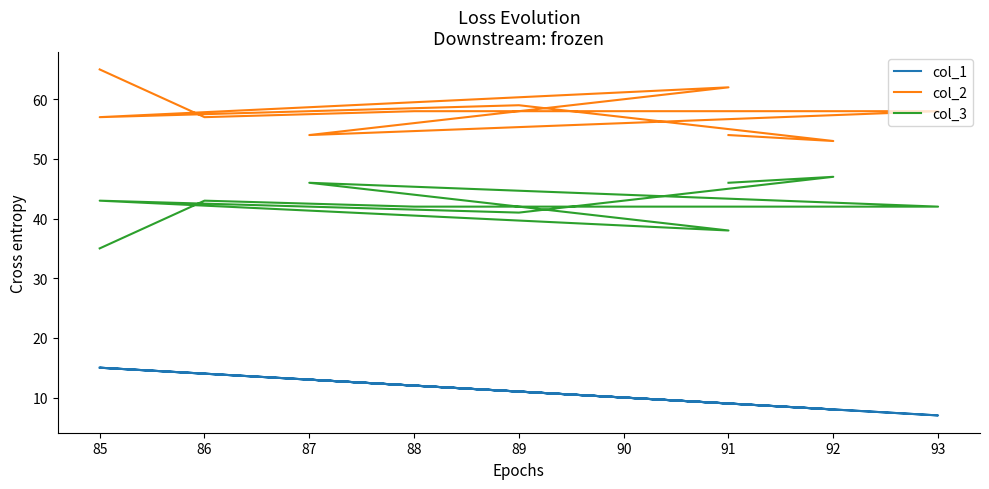

How many data points does each series have?

10